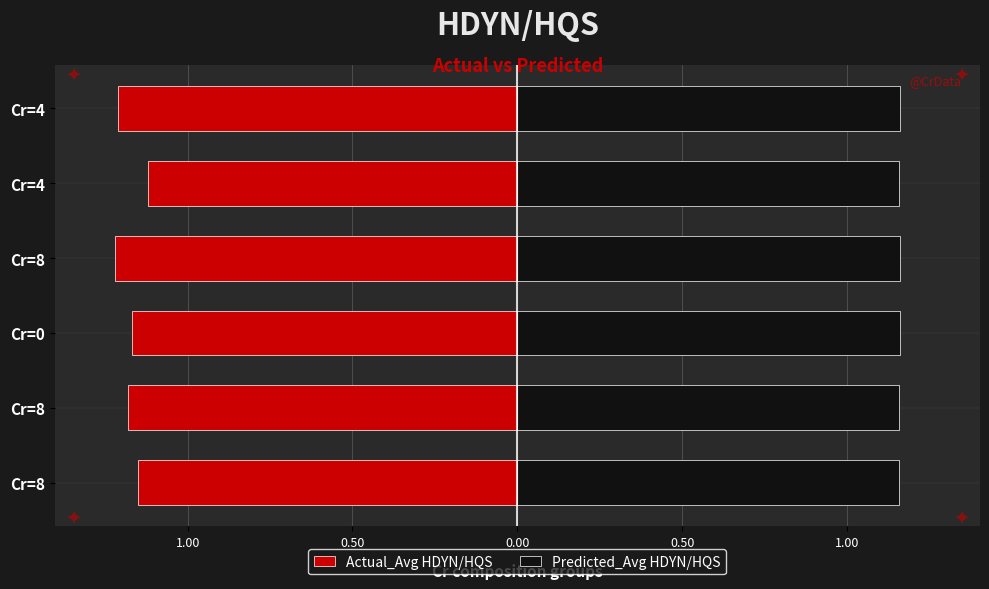

How many groups of bars are there?

6